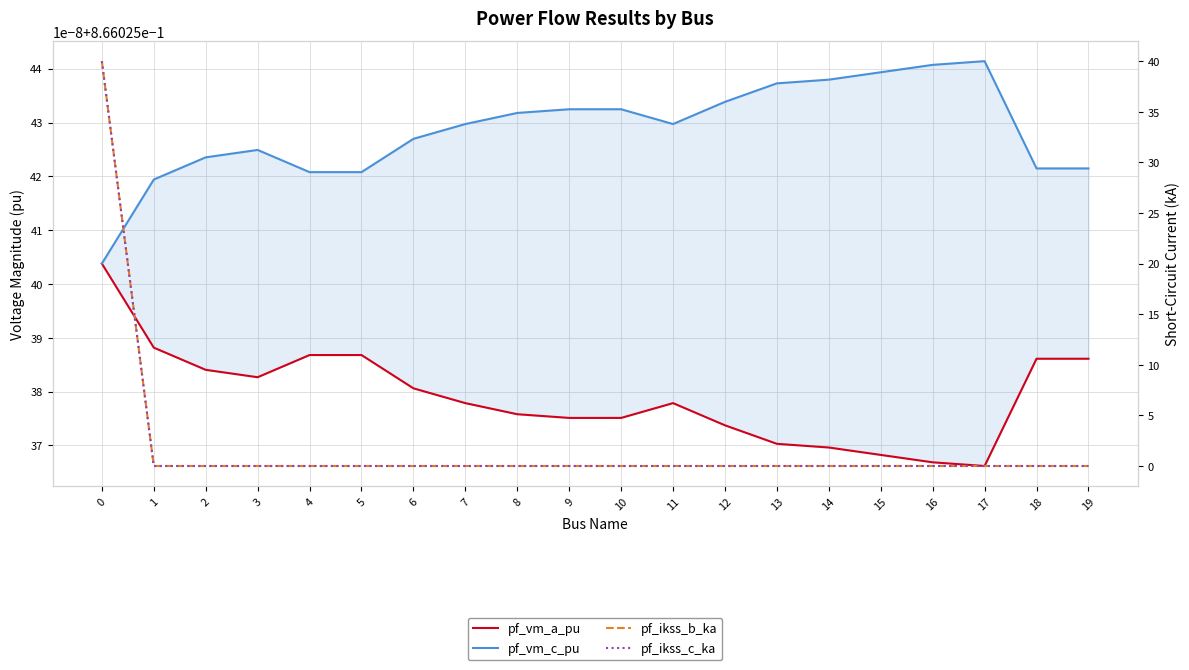

At how many categories does at least one series exceed 10?

1